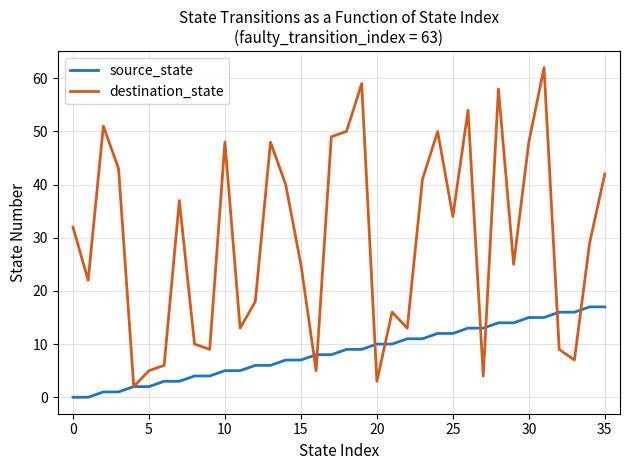

What is the highest value of the destination_state series?

62